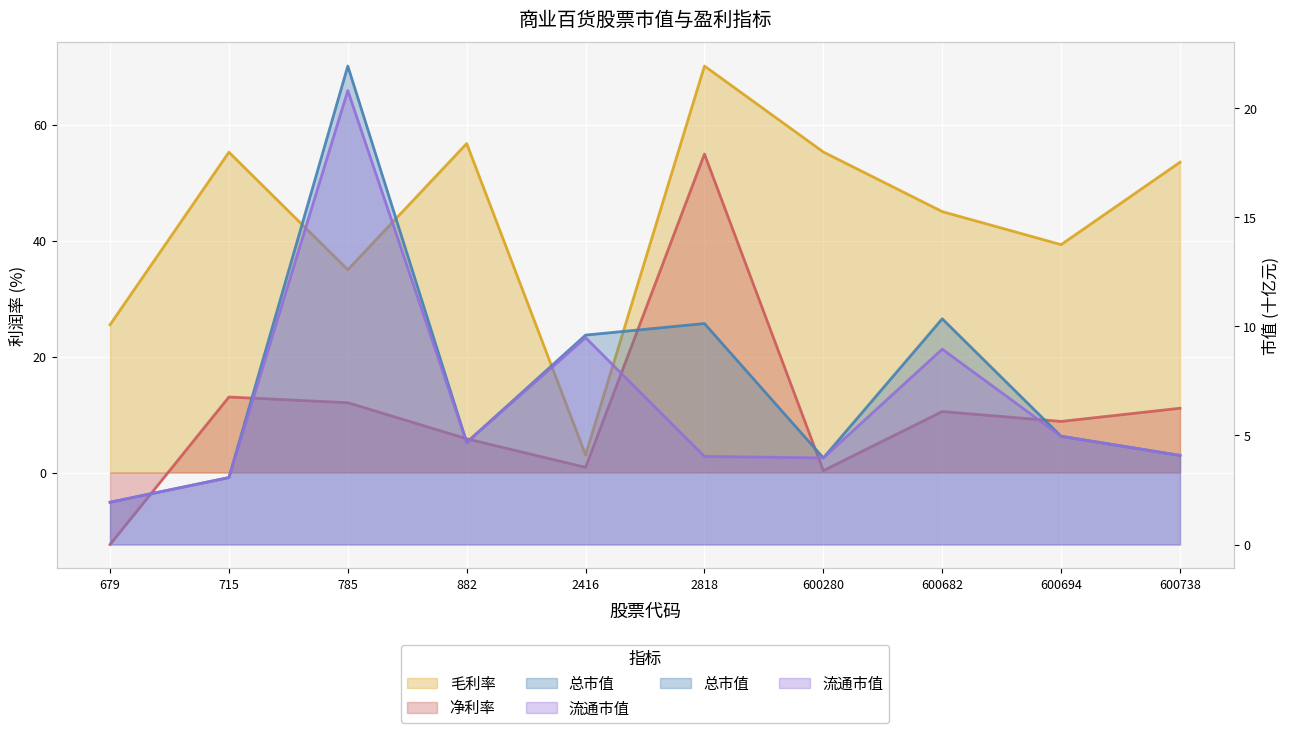

The 毛利率 series shows 39.3 at 600694. True or false?

True